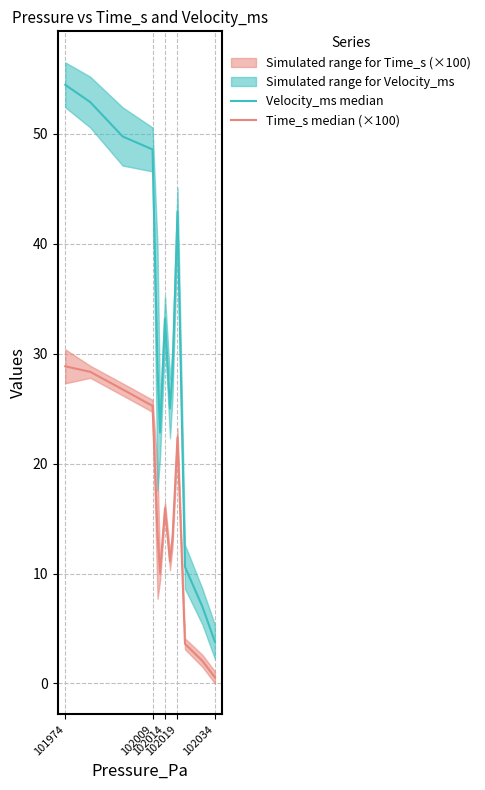

Which series changed the most between 102014 and 102019?

Velocity_ms median